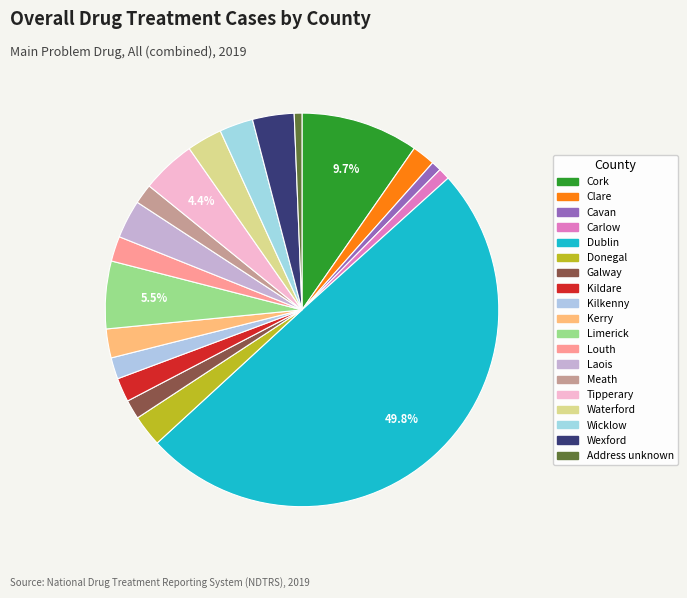

To the nearest percent, what portion does Wexford represent?

3%